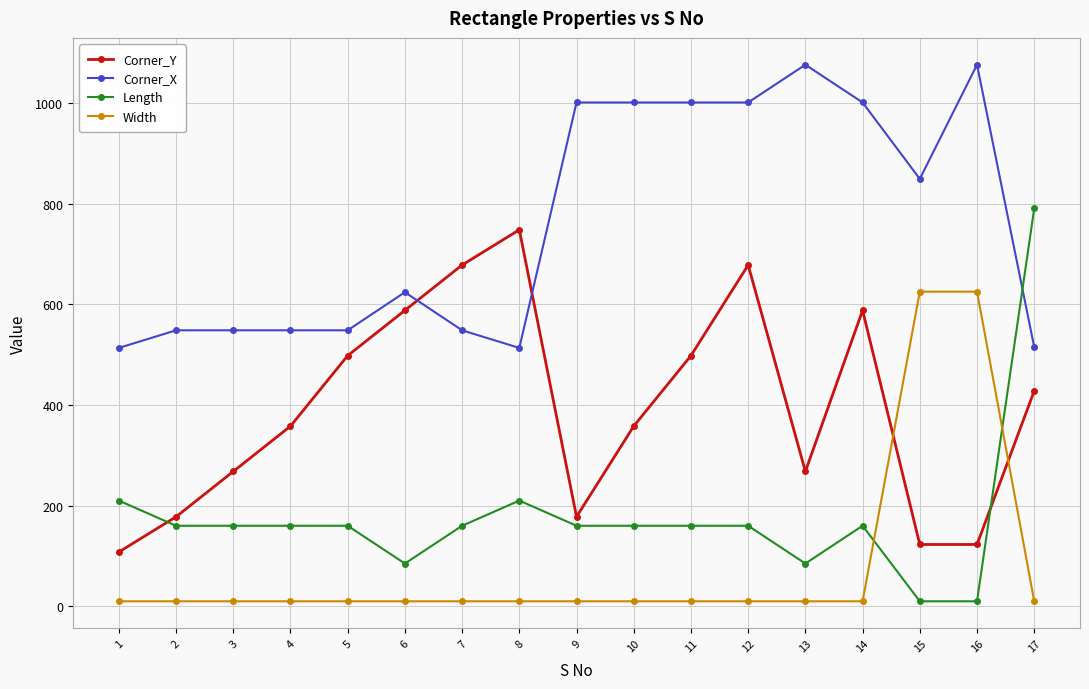

What is the maximum value shown in the chart?

1075.7